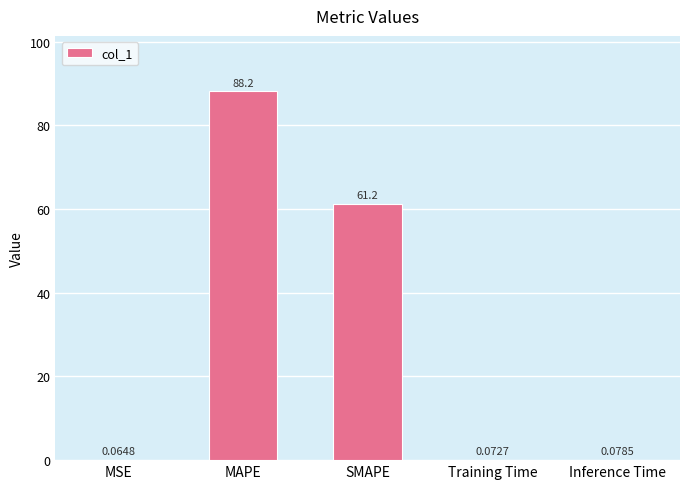

Between Training Time and MSE, which is larger?

Training Time